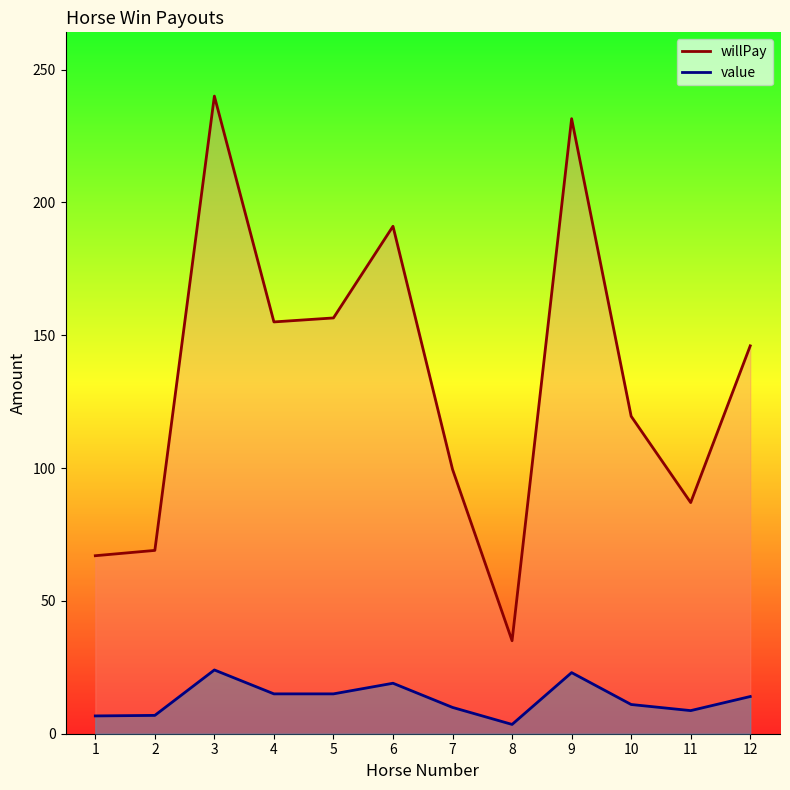

True or false: willPay has a value of 87.0 at 11.

True